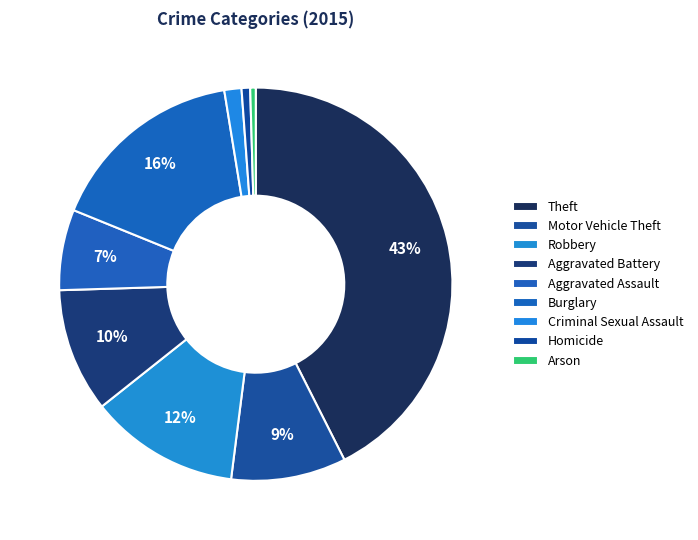

To the nearest percent, what is the average slice percentage?

11%